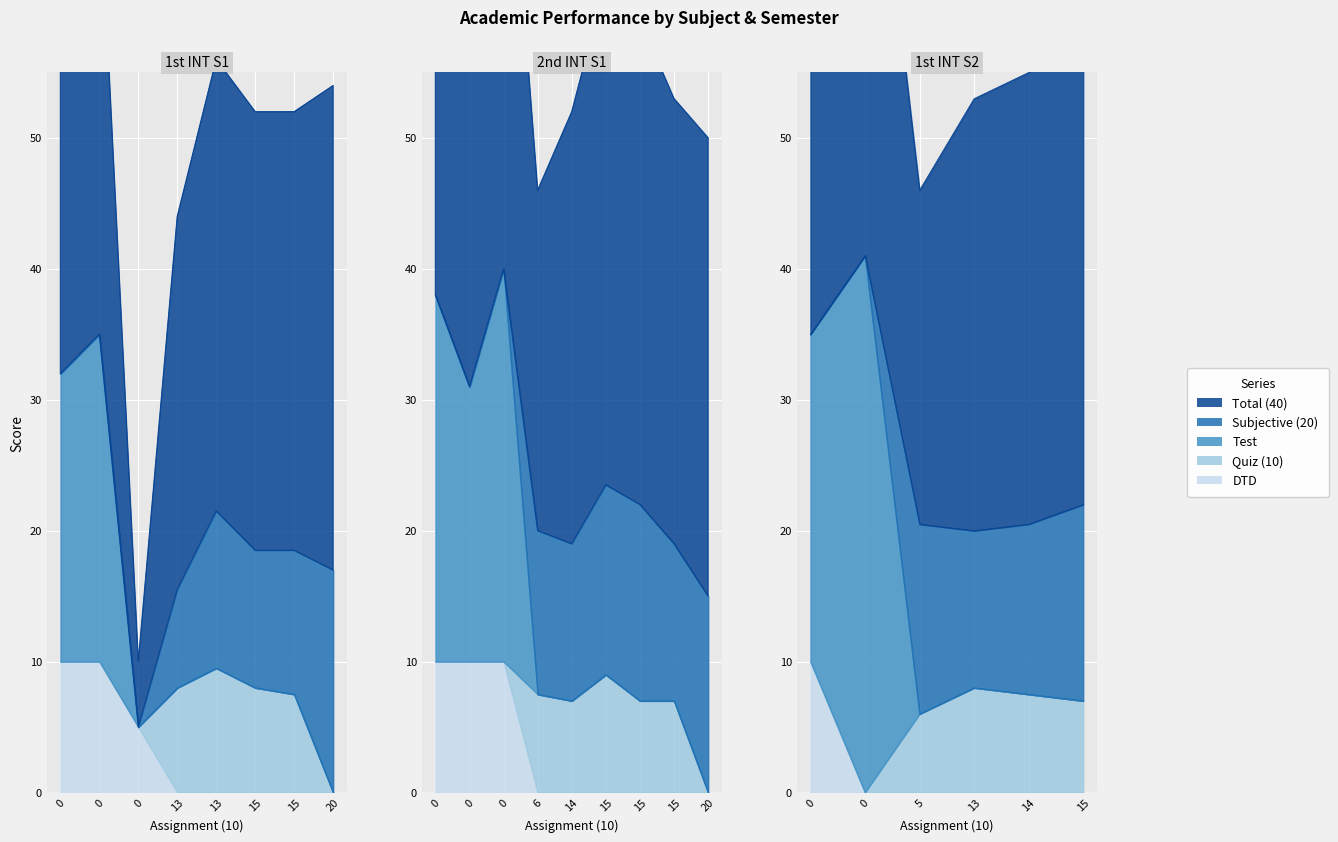

Does the chart display data point markers on the line(s)?

No